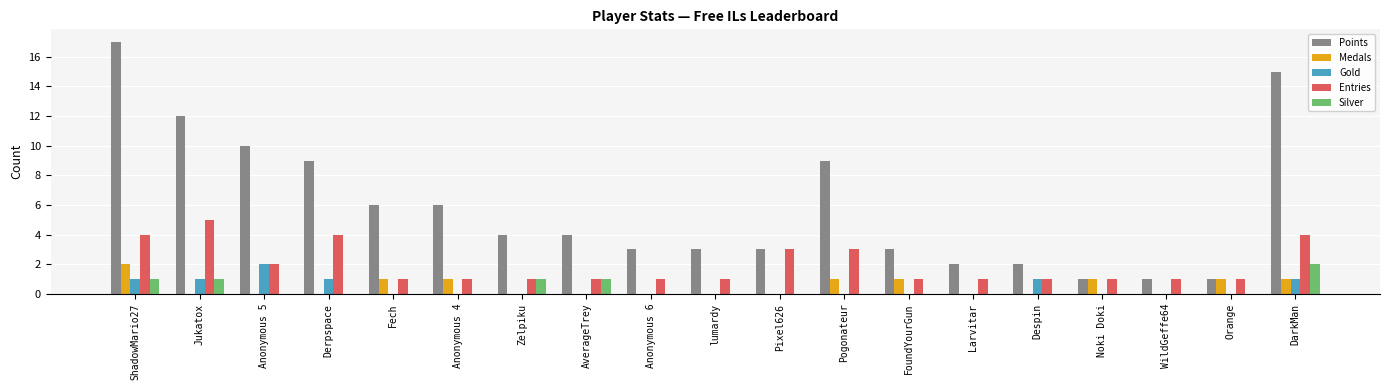

How many distinct data groups are displayed?

5